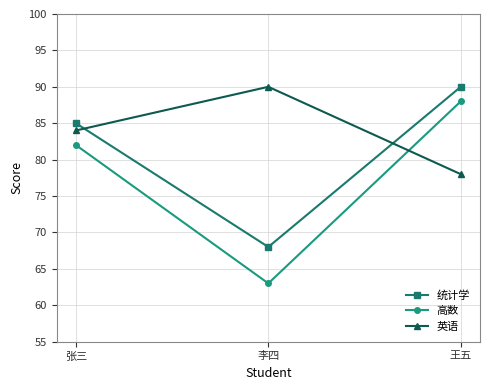

What is the value of the 高数 point at the 1st from the left?

82